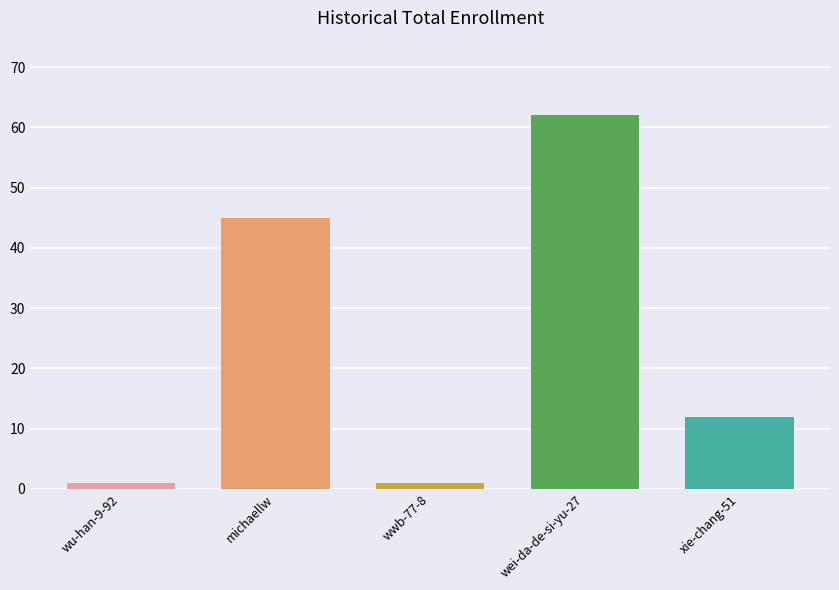

What position from the right is wu-han-9-92?

5